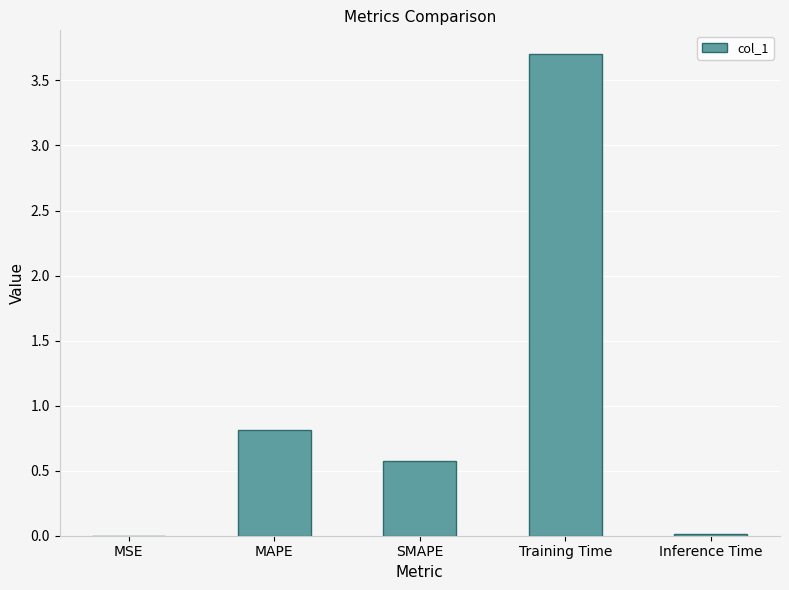

True or false: the data shows 5.3 at Training Time.

False